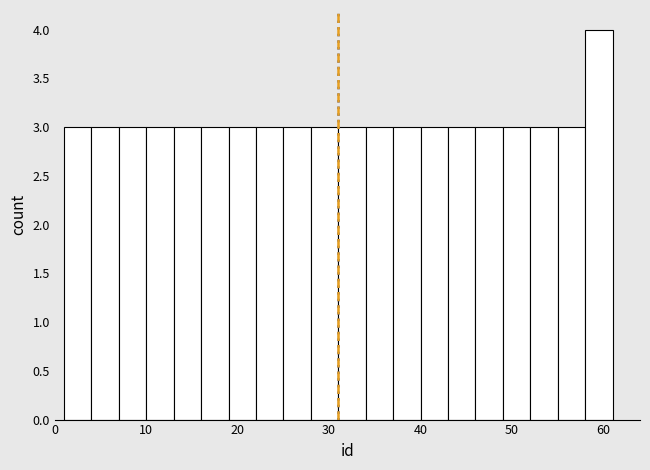

Around what value on the x-axis is the tallest bar? Give the approximate position of its centre, as read against the axis.

60